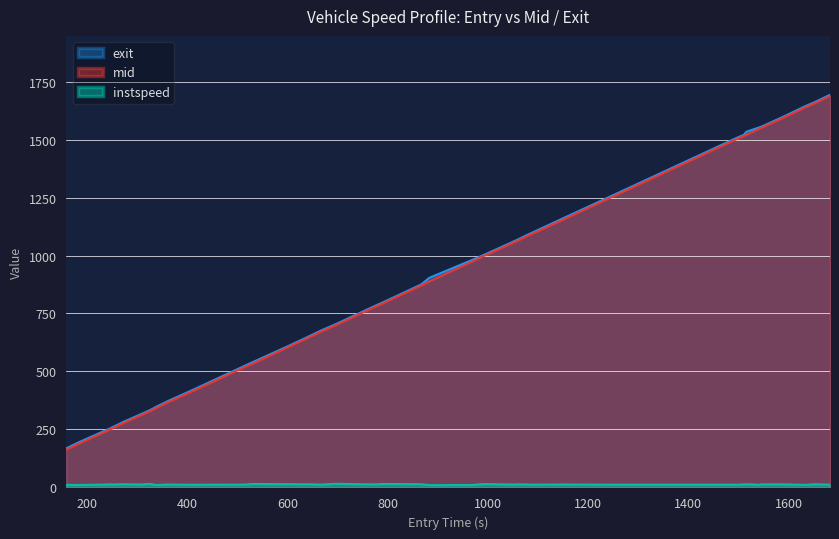

At how many categories does at least one series exceed 646?

26